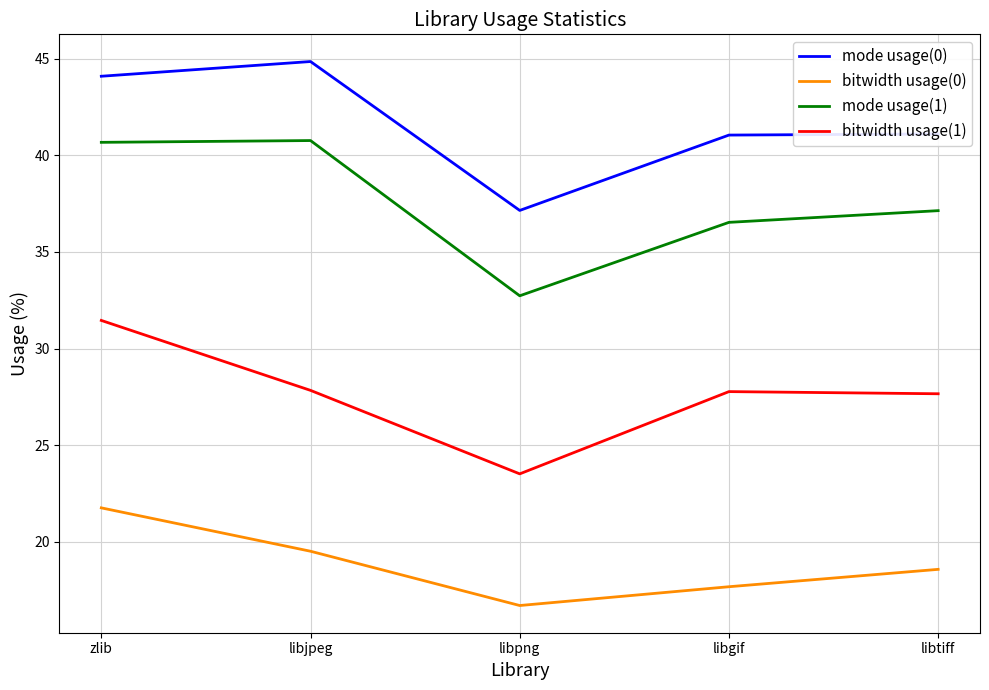

What is the total value across all series at libtiff?

124.5